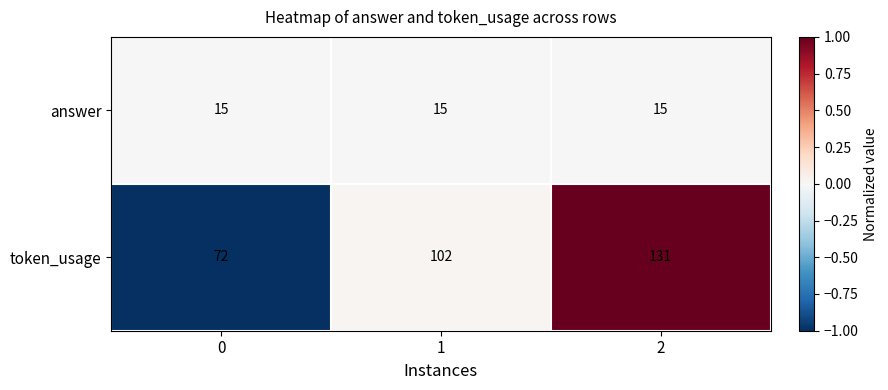

What is the highest value of the answer series?

15